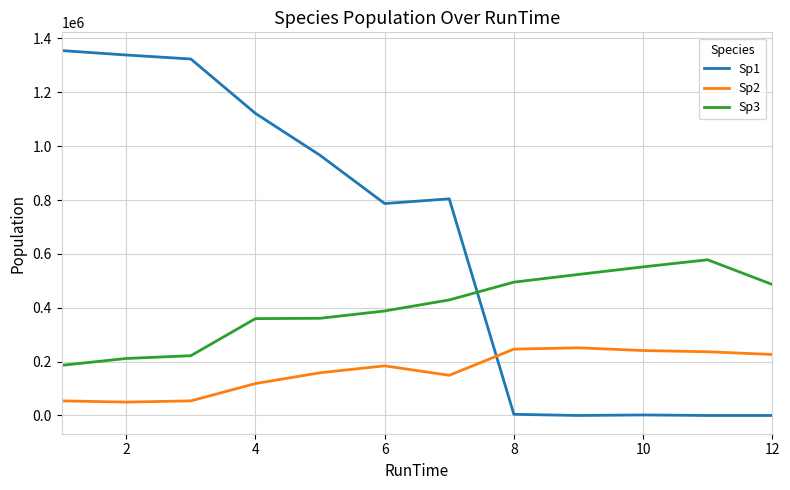

What is the difference between the maximum and minimum values in the Sp2 series?

201568.0